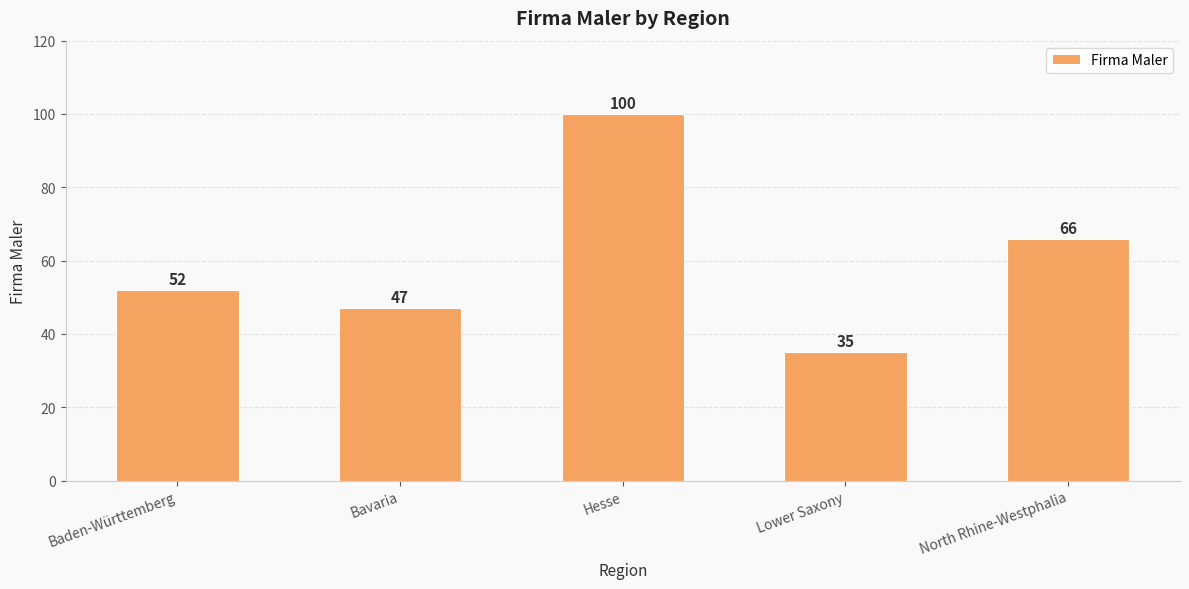

What position from the right is Lower Saxony?

2